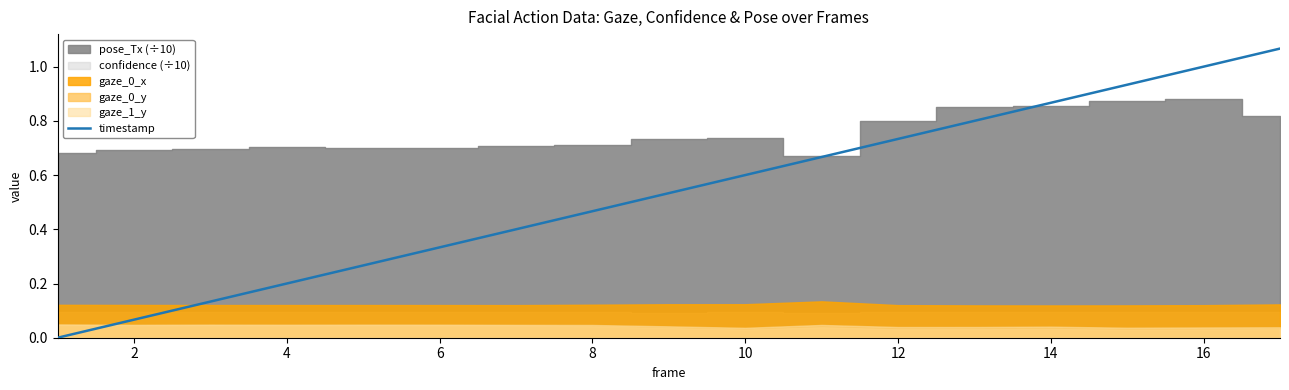

The value of timestamp at 16 is 1.7. True or false?

False